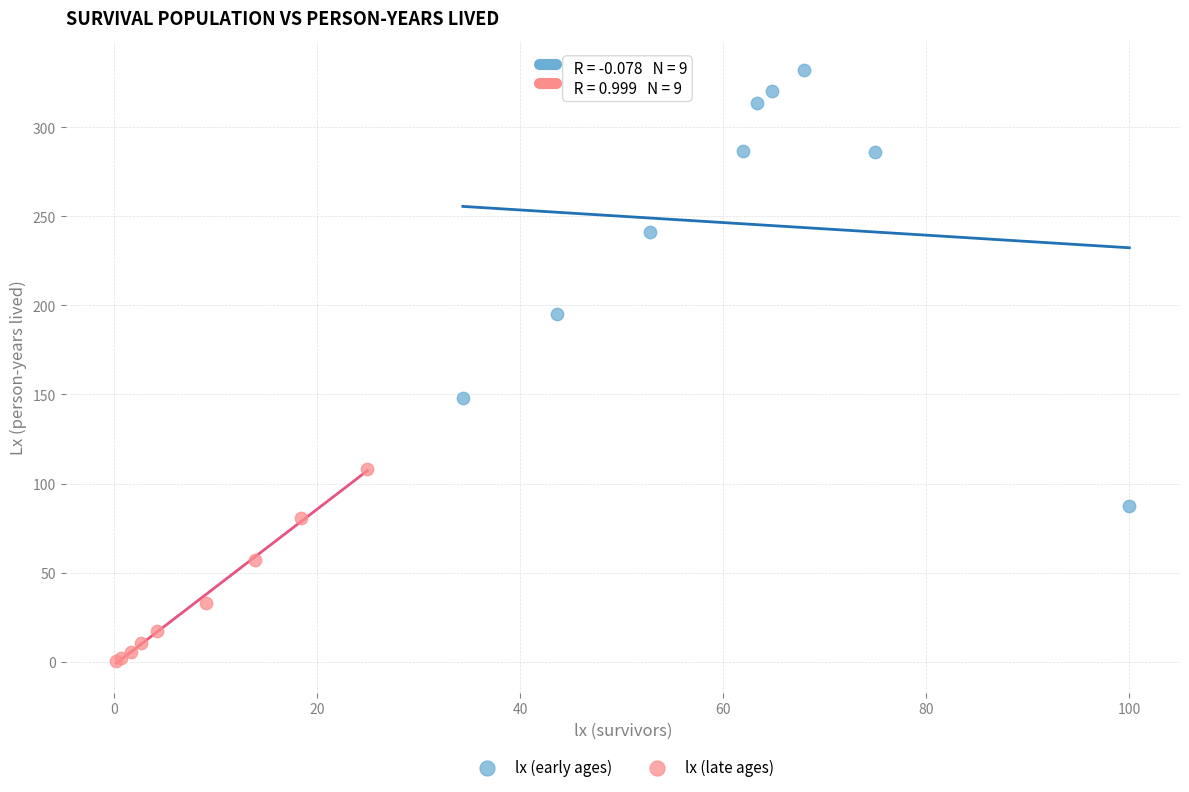

Which series contains the lowest Y value?

lx (late ages)